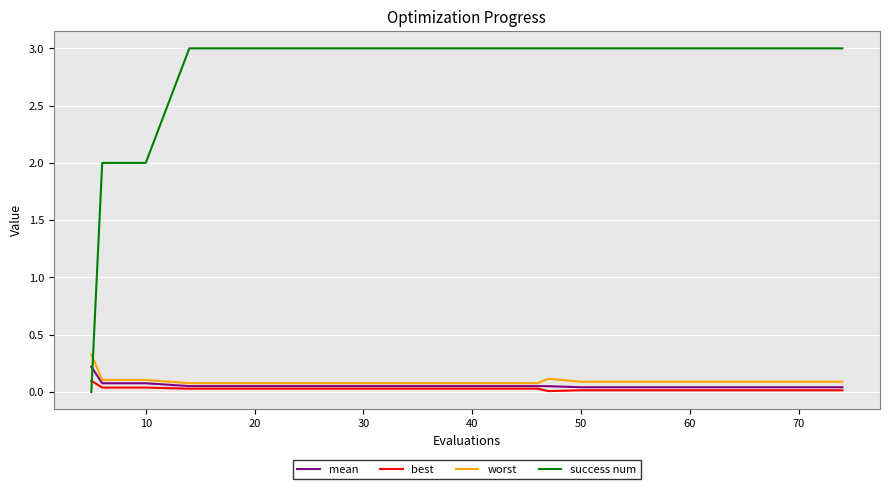

After their last crossing, which series has the higher values: best or success num?

success num